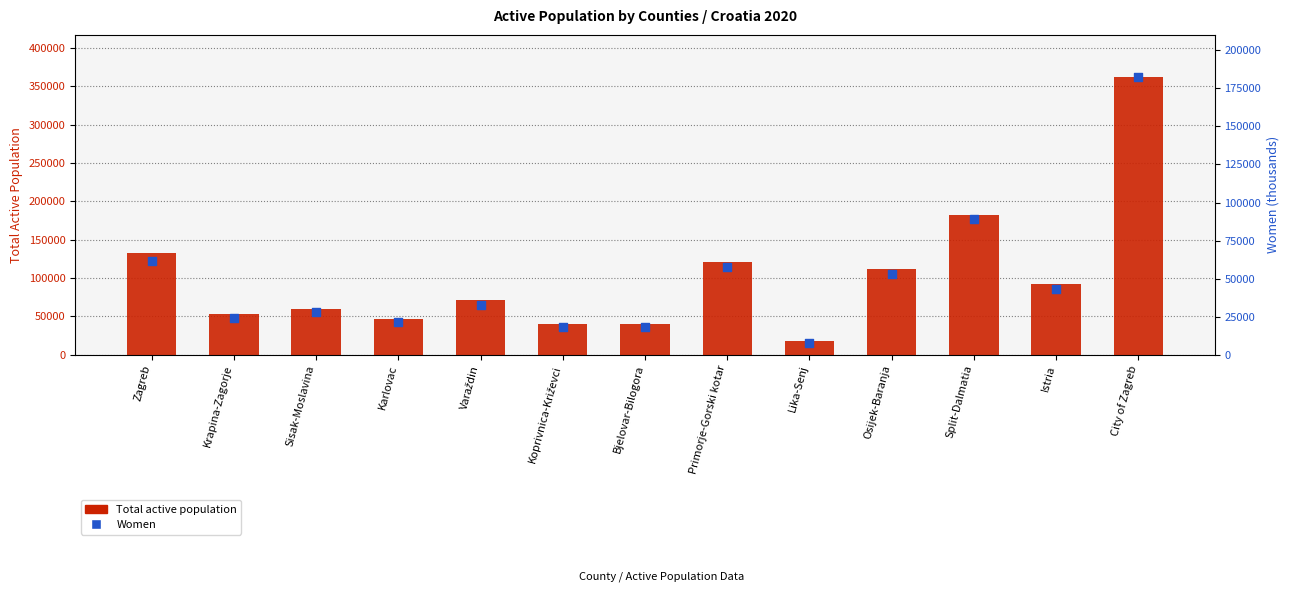

Which series contains the lowest Y value?

Women